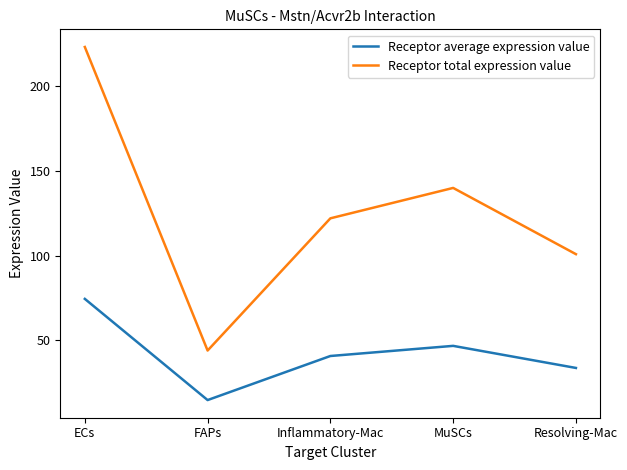

Is this an area chart (filled region under the line)?

No